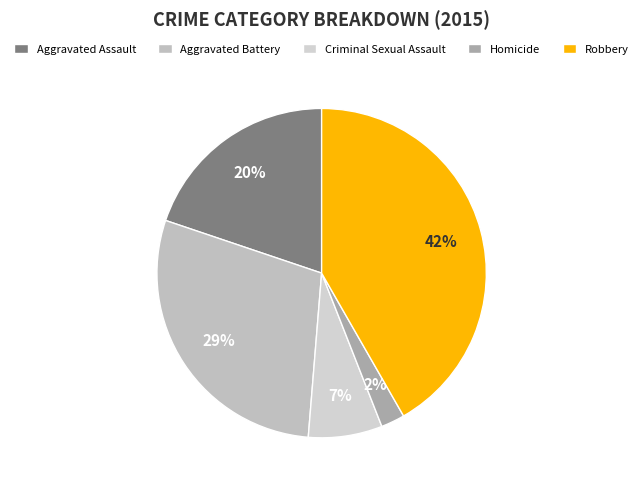

What percentage is the Aggravated Assault slice, to the nearest percent?

20%